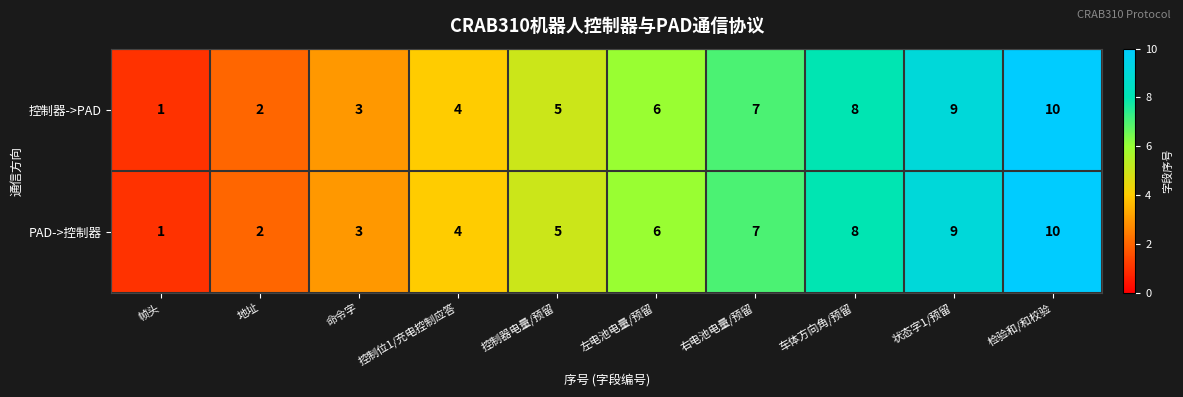

At which category is the sum across all series the highest?

检验和/和校验